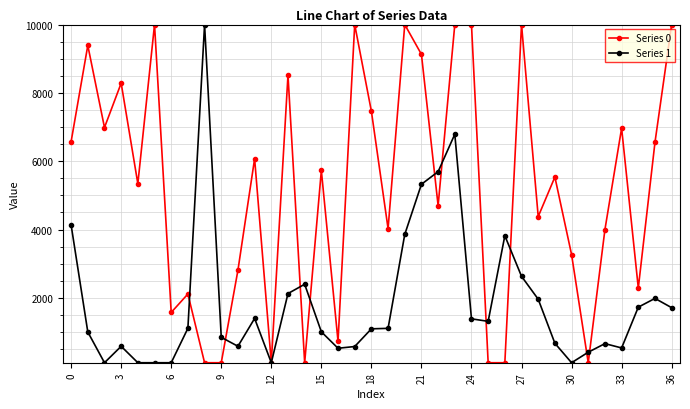

Which series has the largest total across all categories?

Series 0